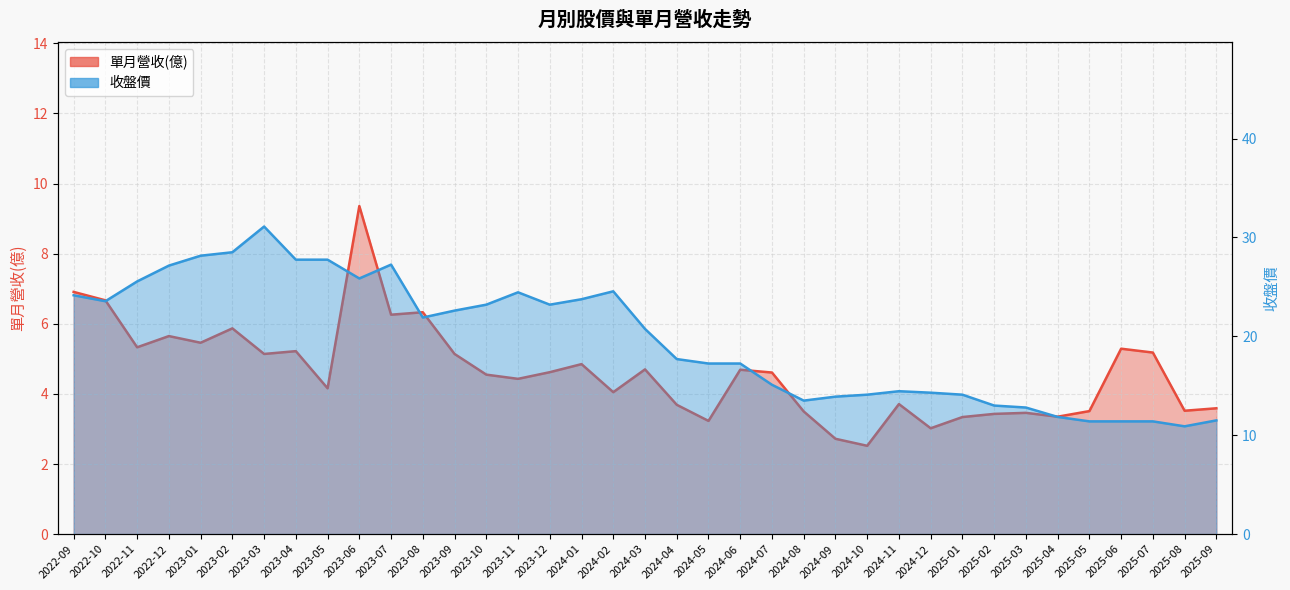

Reading right to left, transcribe all the data shown in this chart.

單月營收(億): 3.6	3.5	5.2	5.3	3.5	3.4	3.5	3.4	3.3	3.0	3.7	2.5	2.7	3.5	4.6	4.7	3.2	3.7	4.7	4.0	4.8	4.6	4.4	4.5	5.1	6.3	6.3	9.4	4.2	5.2	5.1	5.9	5.5	5.7	5.3	6.7	6.9
收盤價: 11.5	10.9	11.4	11.4	11.4	11.8	12.8	13.0	14.1	14.3	14.4	14.1	13.9	13.5	15.1	17.2	17.2	17.7	20.8	24.6	23.8	23.2	24.4	23.2	22.6	21.9	27.2	25.9	27.8	27.8	31.1	28.5	28.1	27.1	25.6	23.6	24.1